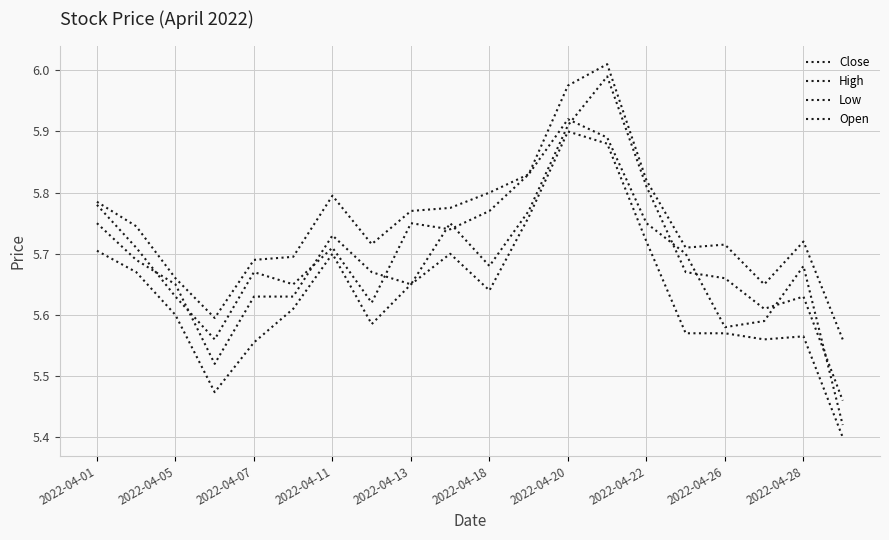

True or false: Low and High cross at least once.

False